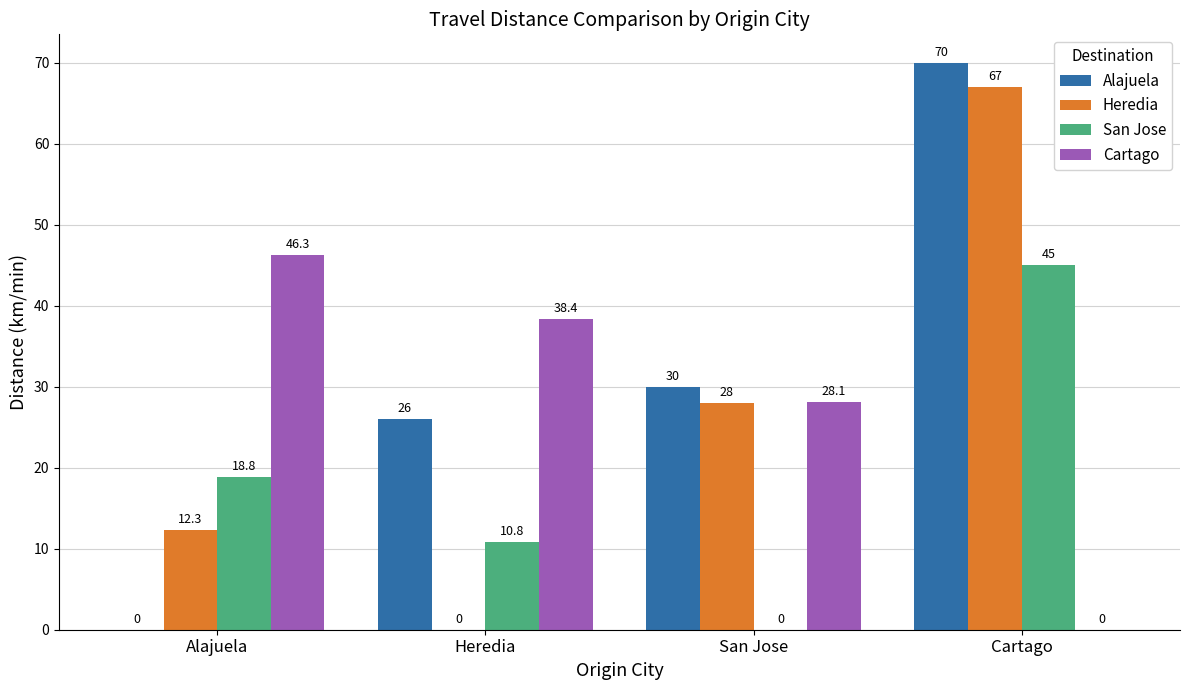

True or false: Heredia has a value of 28.0 at San Jose.

True